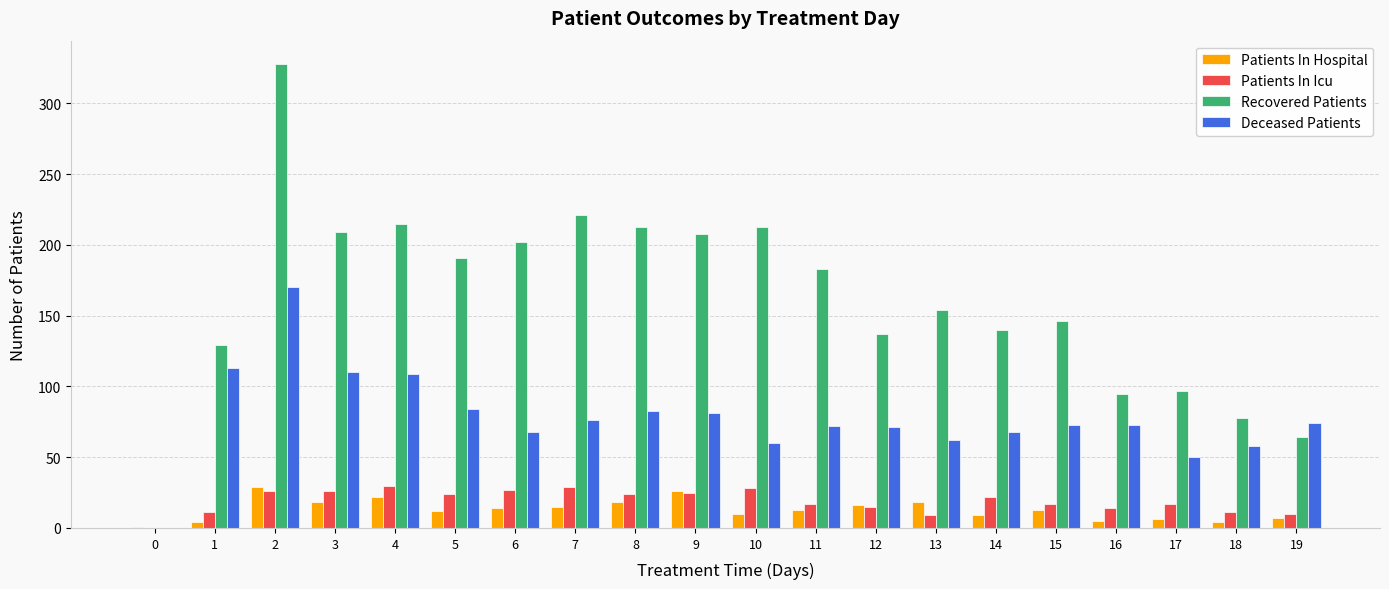

What is the sum of all Deceased Patients values?

1555